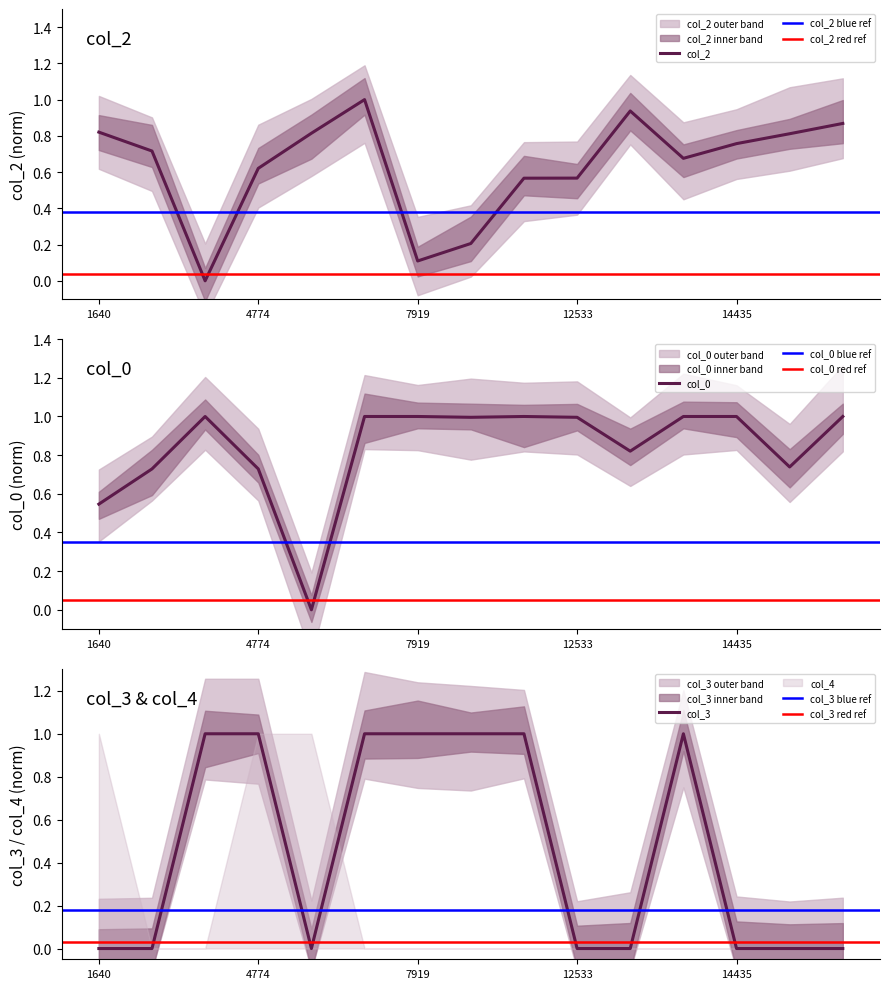

Where is the first local maximum for col_0?

4772